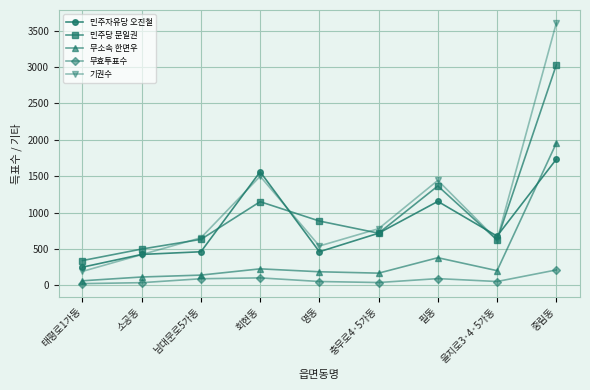

What is the approximate value of 기권수 at 남대문로5가동?

654